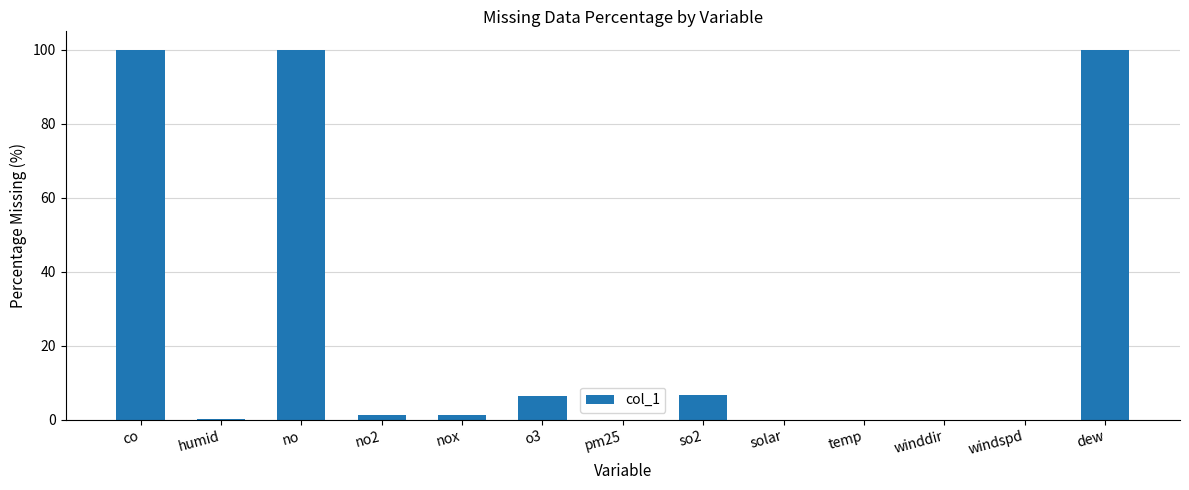

What is the greatest value displayed?

100.0